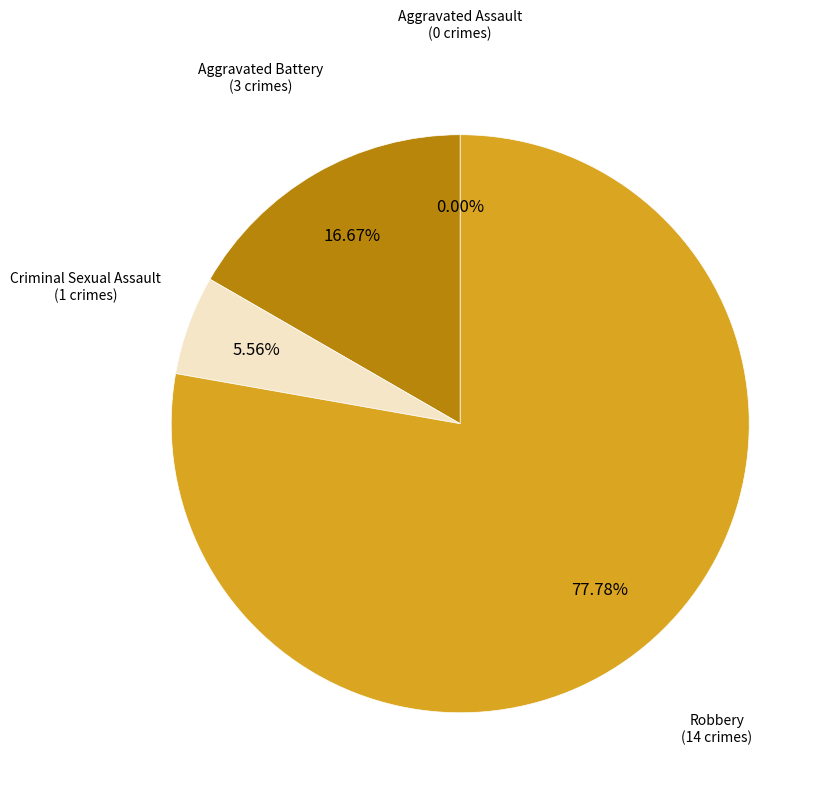

What percentage is NOT represented by Criminal Sexual Assault?

94.4%